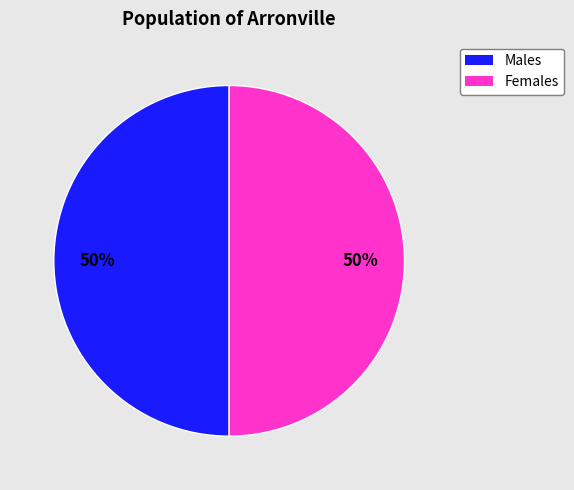

To the nearest percent, what is the average slice percentage?

50%